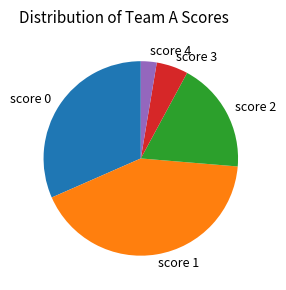

Rank the categories by value from highest to lowest.

score 1, score 0, score 2, score 3, score 4